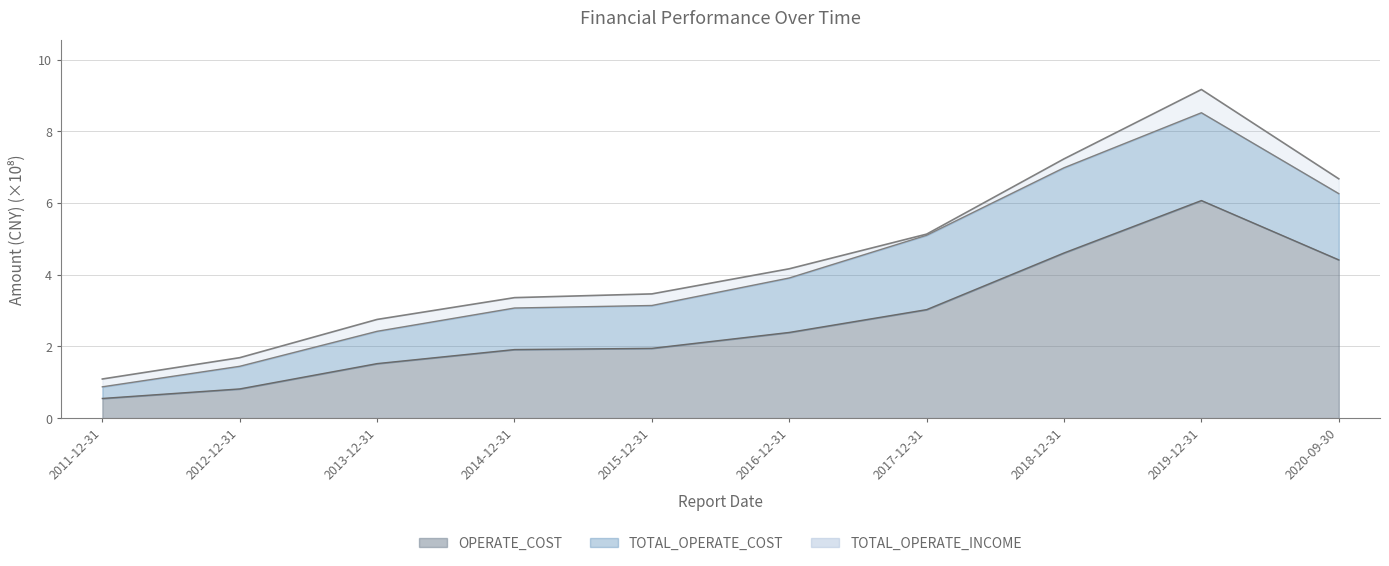

The TOTAL_OPERATE_INCOME series shows 1.7 at 2012-12-31. True or false?

True